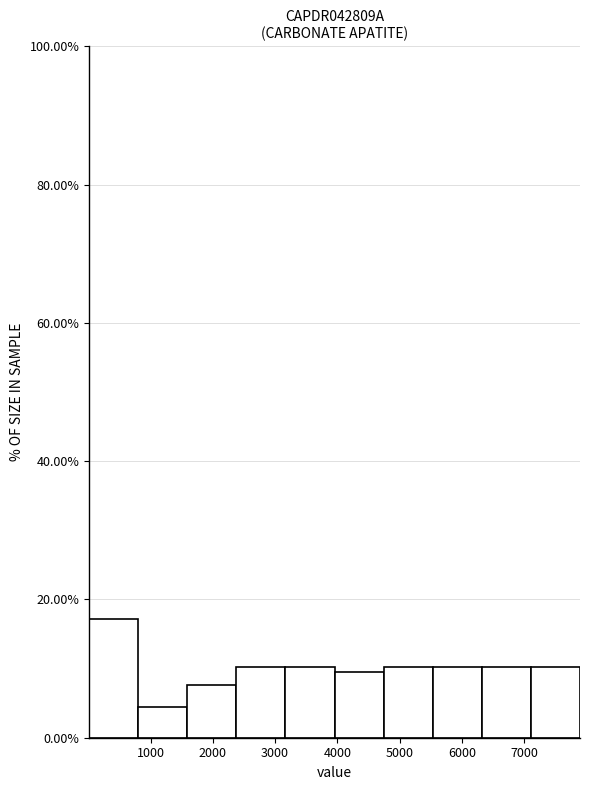

Which range on the x-axis has the tallest bar?

0 to 800